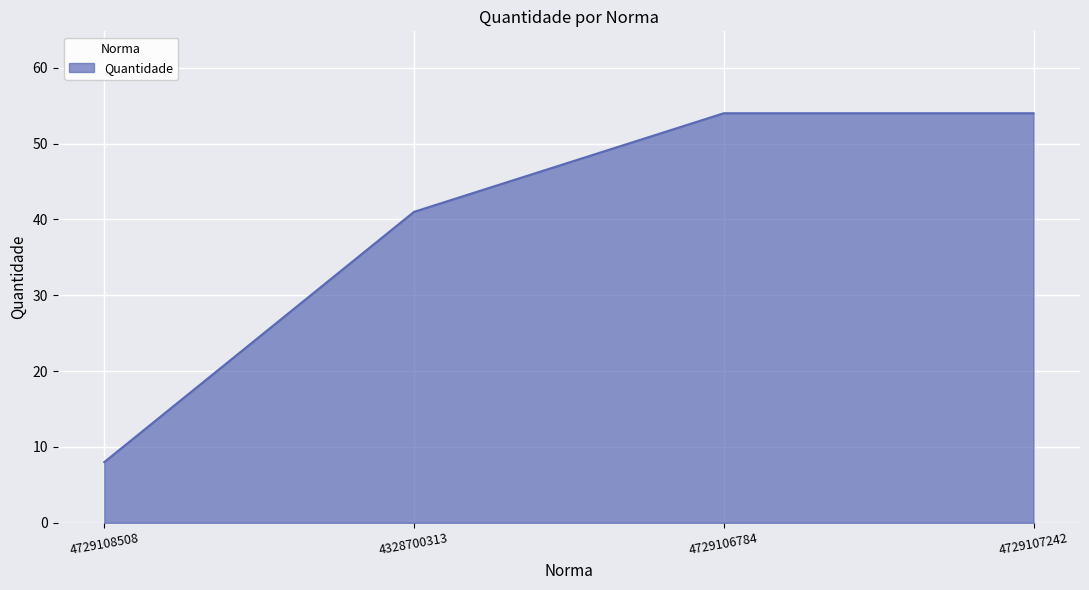

Which has a higher value, 4328700313 or 4729108508?

4328700313